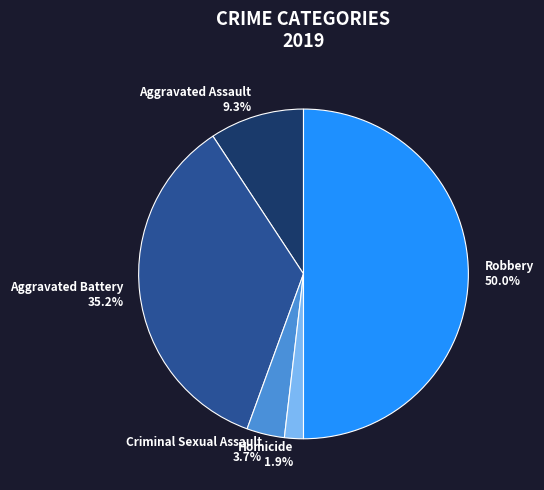

Between Homicide and Aggravated Battery, which is larger?

Aggravated Battery